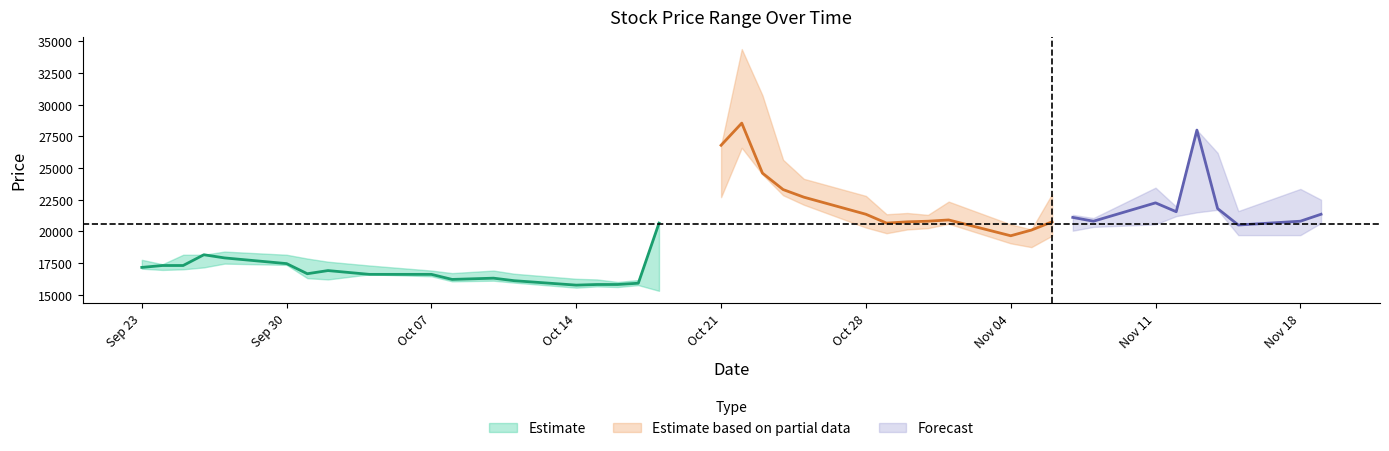

At which category does Close reach its first local valley?

2019-10-01